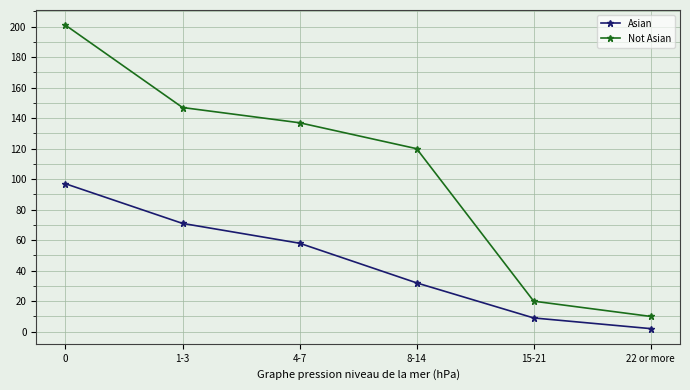

Is it true that Not Asian equals 36 at 1-3?

False